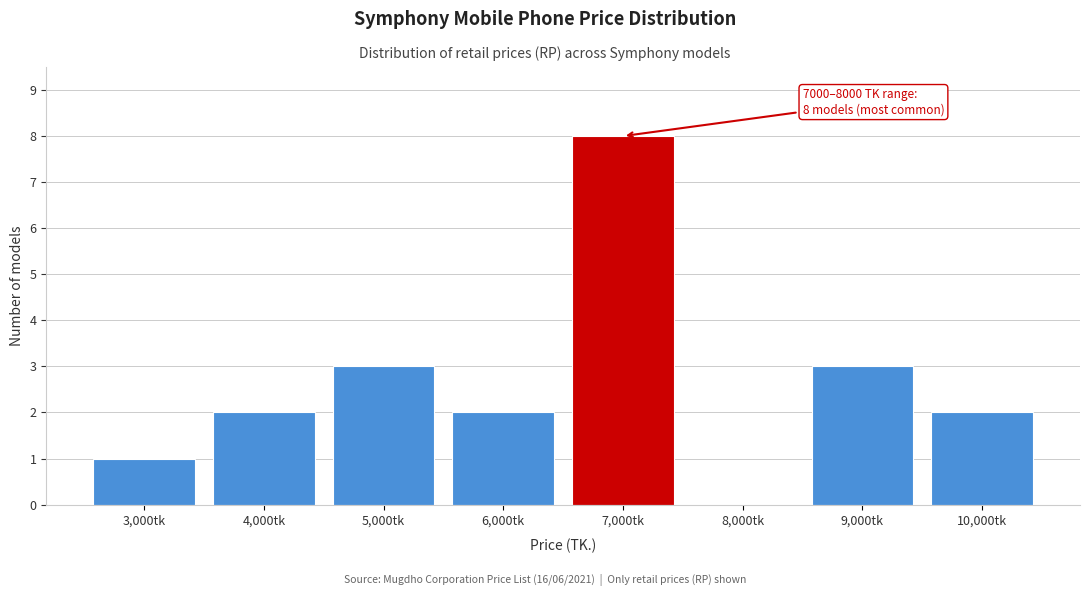

Reading left to right, transcribe all the data shown in this chart.

3,000tk=1	4,000tk=2	5,000tk=3	6,000tk=2	7,000tk=8	8,000tk=0	9,000tk=3	10,000tk=2